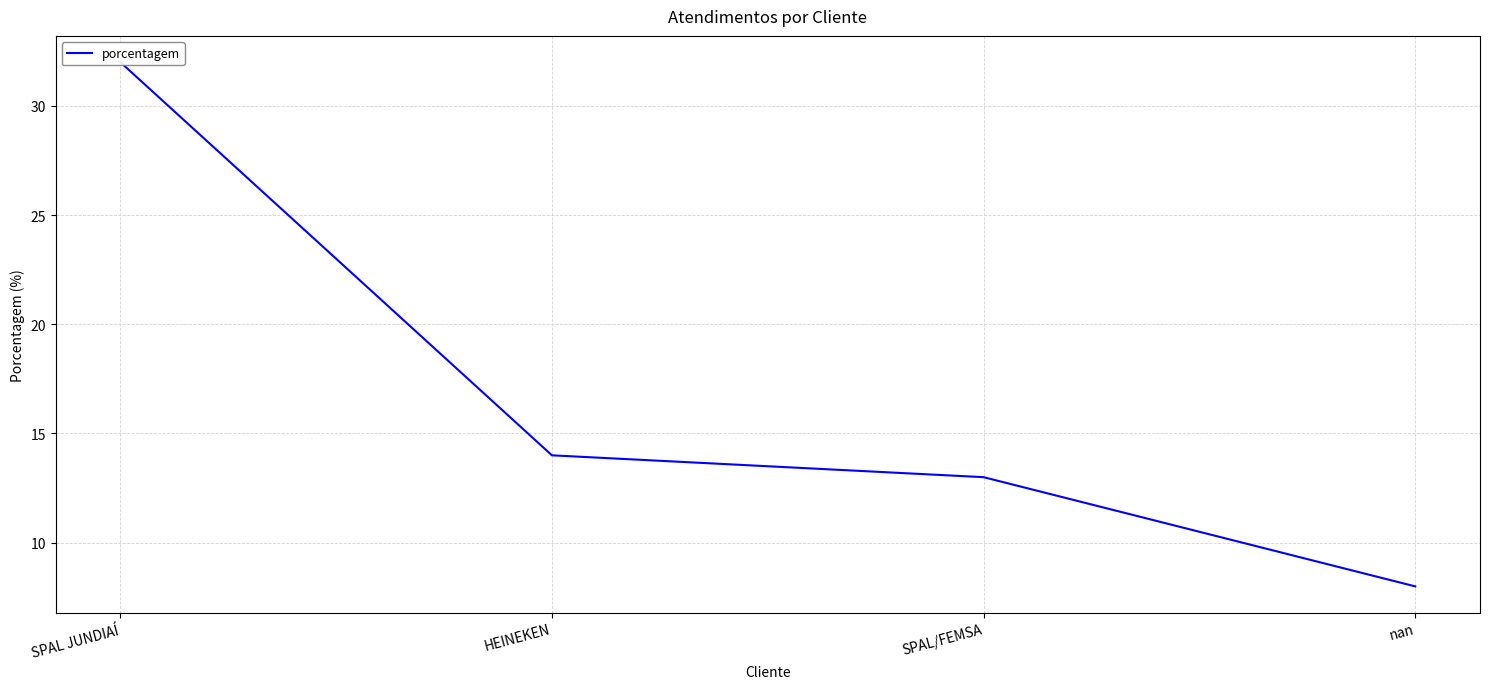

True or false: the data shows 8 at nan.

True